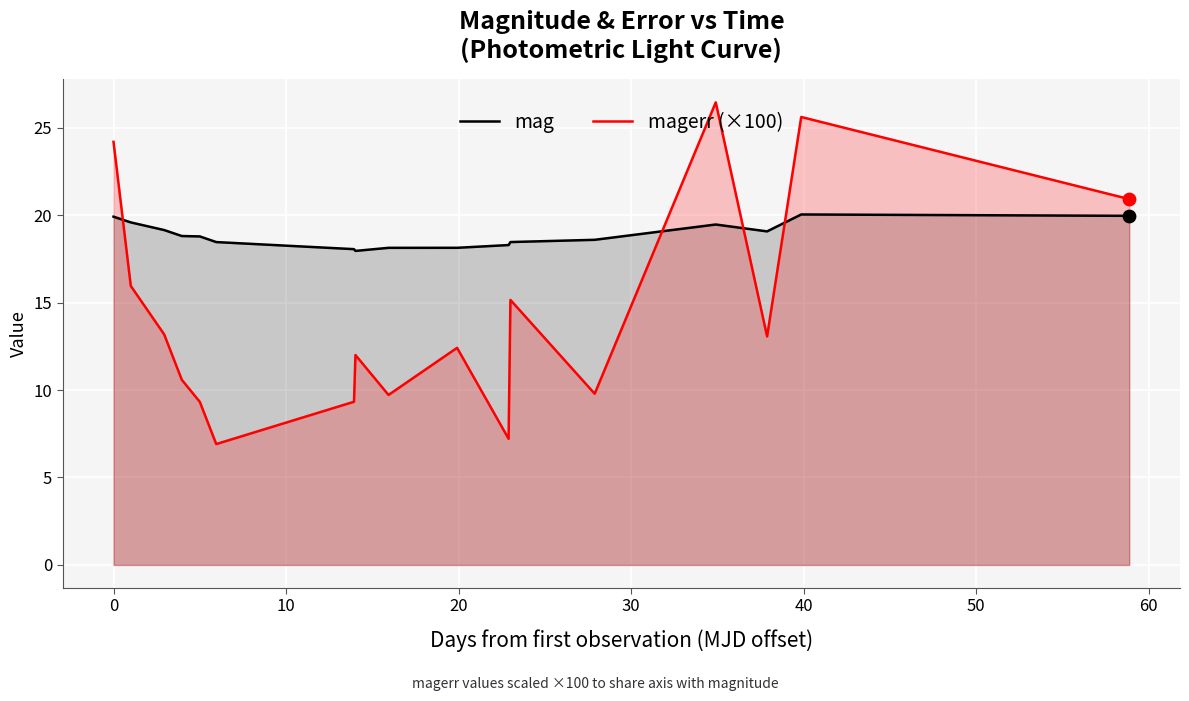

List the series in order of their peak value, lowest first.

mag, magerr (×100)